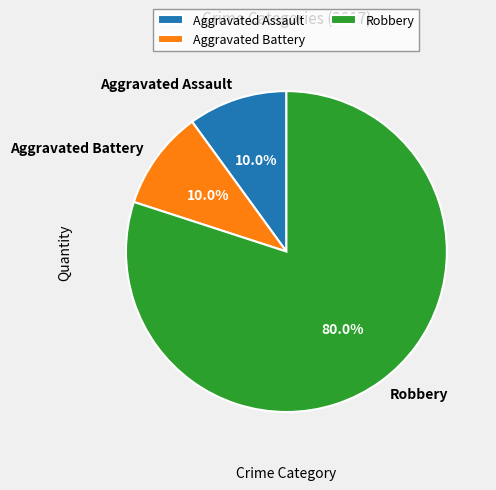

True or false: Aggravated Battery accounts for 20% of the total.

False